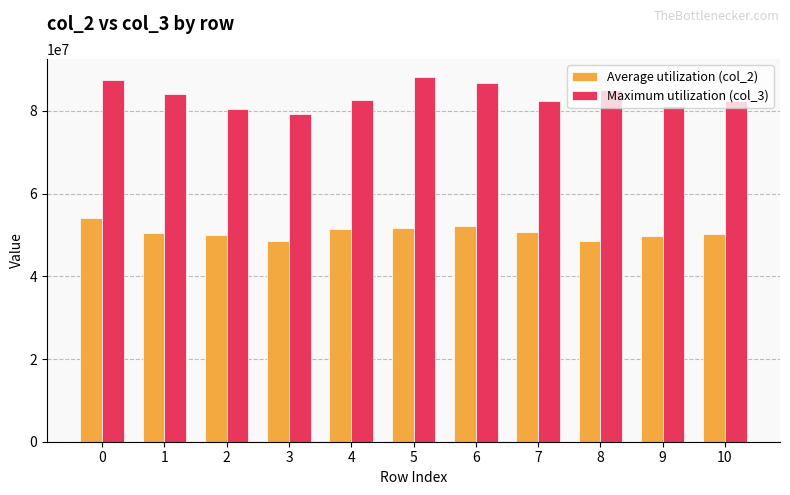

What is the lowest value of the Maximum utilization (col_3) series?

79187791